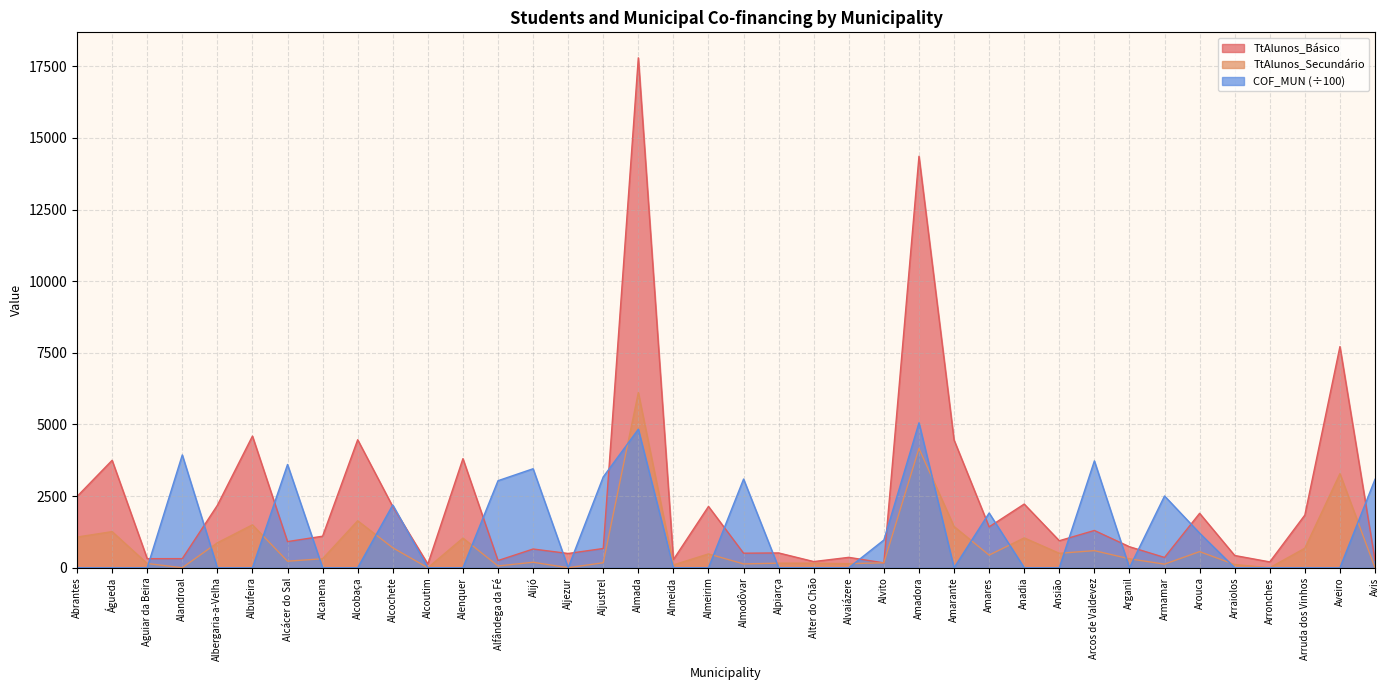

Rank the series by their average value, from highest to lowest.

TtAlunos_Básico, COF_MUN (÷100), TtAlunos_Secundário